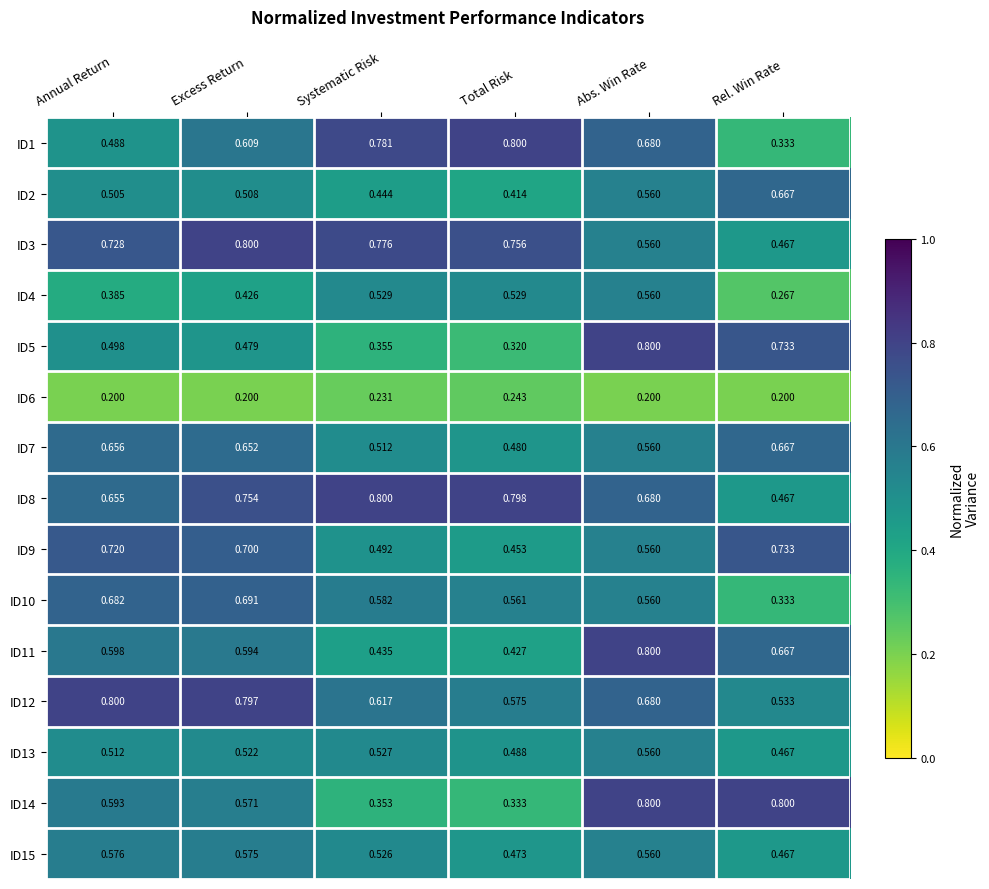

List the labels in order of ID9 value, smallest first.

Total Risk, Systematic Risk, Abs. Win Rate, Excess Return, Annual Return, Rel. Win Rate